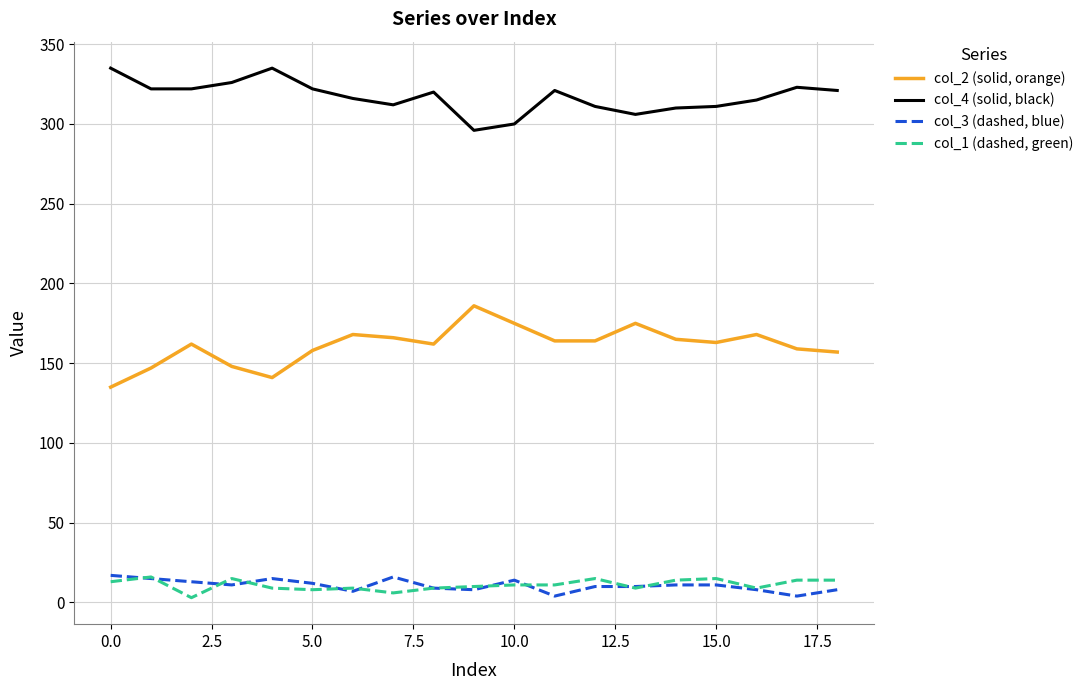

What is the smallest value displayed?

3